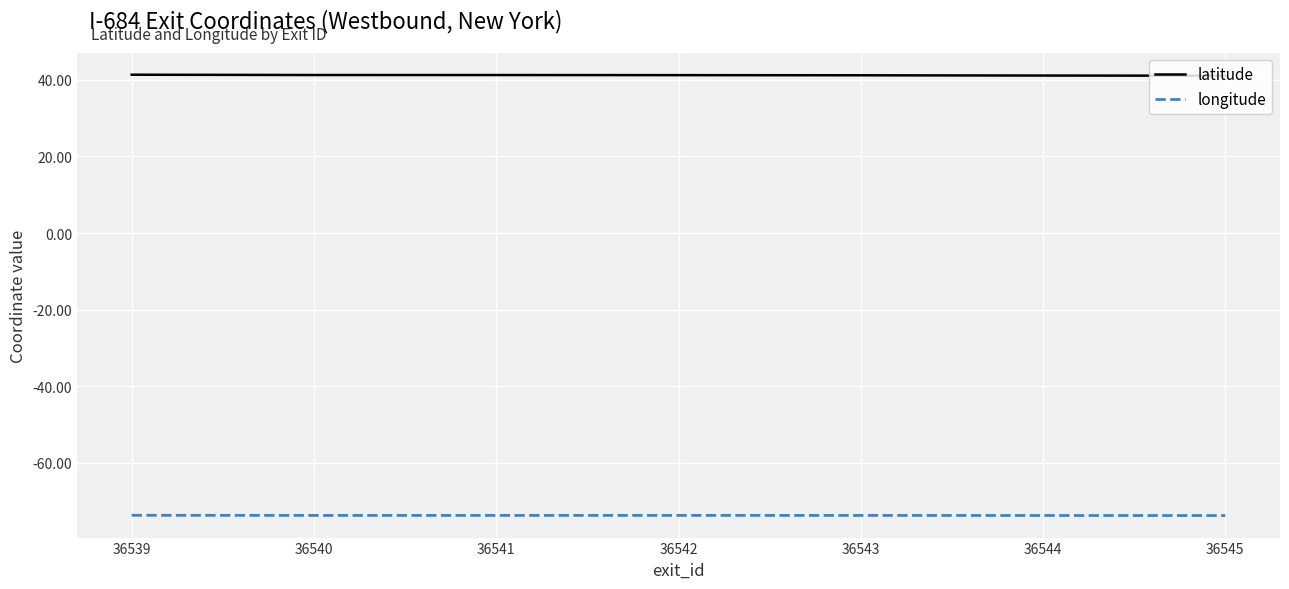

What is the smallest value displayed?

-73.7